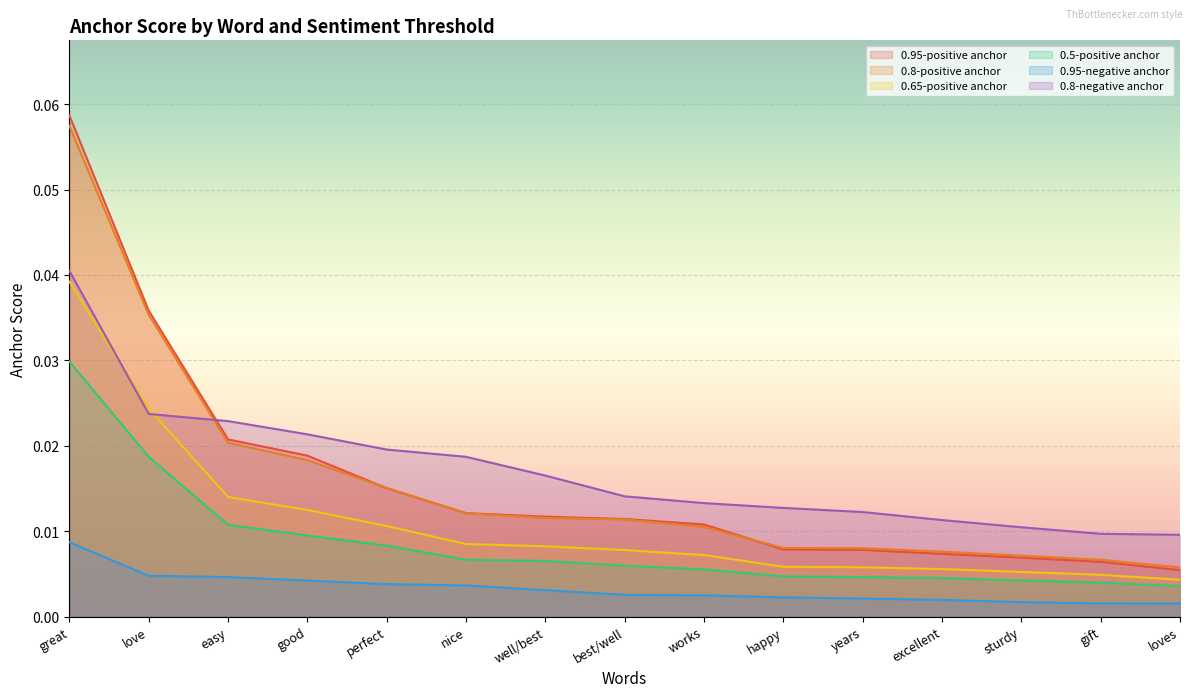

True or false: 0.95-negative anchor has more than 2 interior local peaks.

False